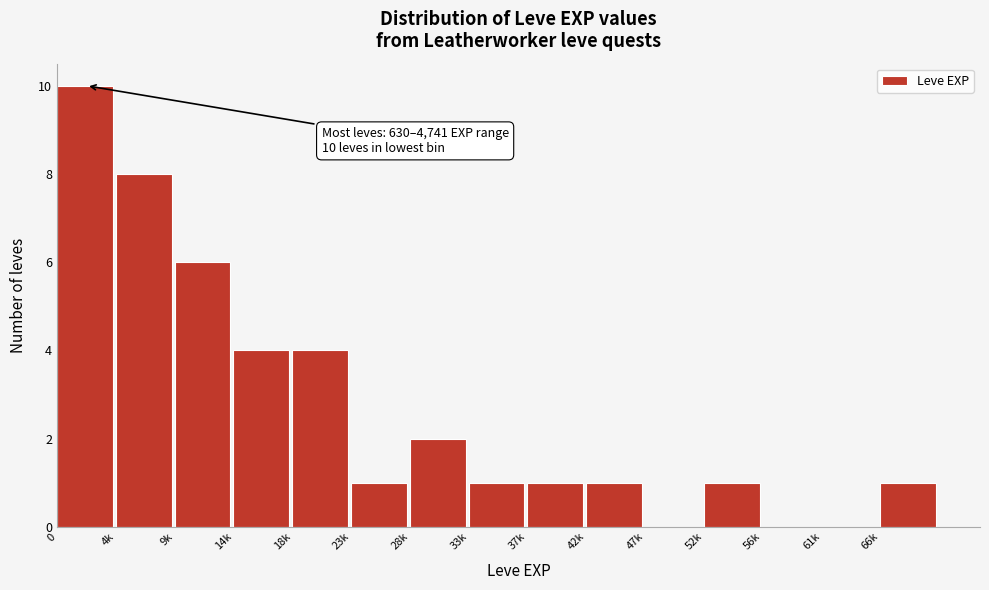

Reading left to right, list all the values displayed in this chart.

0=10	4k=8	9k=6	14k=4	18k=4	23k=1	28k=2	33k=1	37k=1	42k=1	47k=0	52k=1	56k=0	61k=0	66k=1